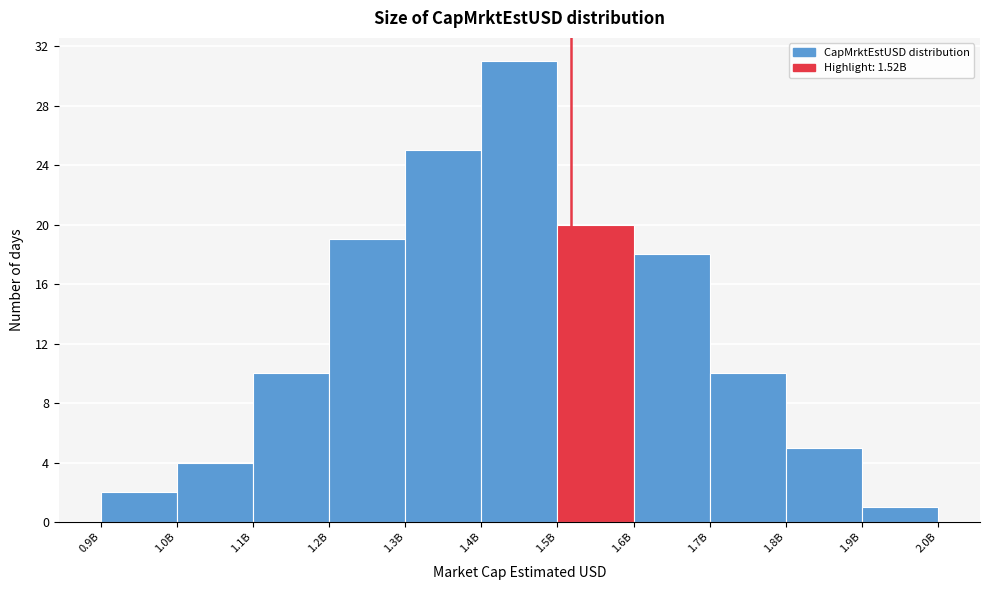

Reading left to right, list all the values displayed in this chart.

0.9B=2	1.0B=4	1.1B=10	1.2B=19	1.3B=25	1.4B=31	1.5B=20	1.6B=18	1.7B=10	1.8B=5	1.9B=1